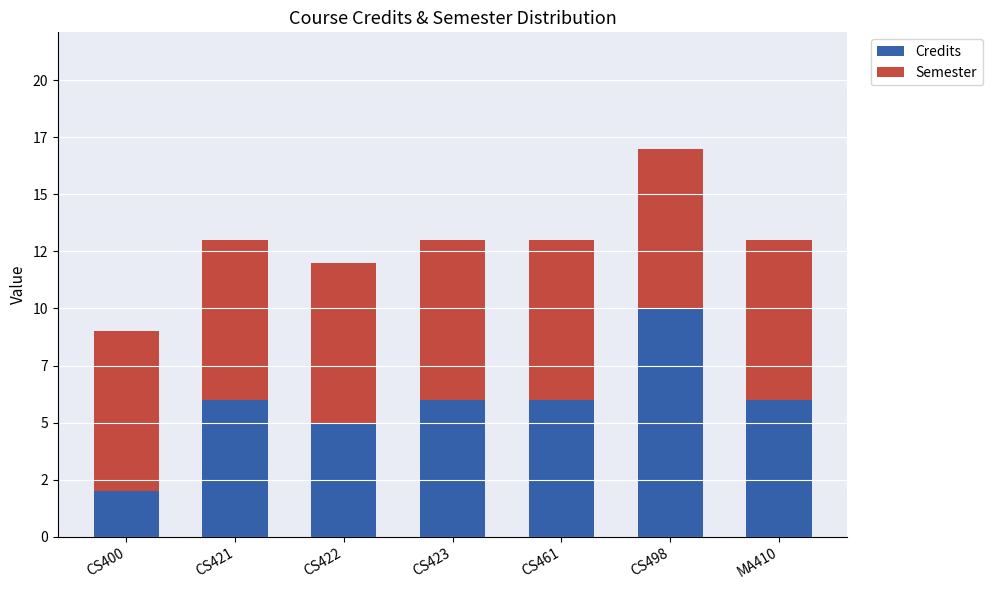

What are all the series names shown in the legend?

Credits, Semester